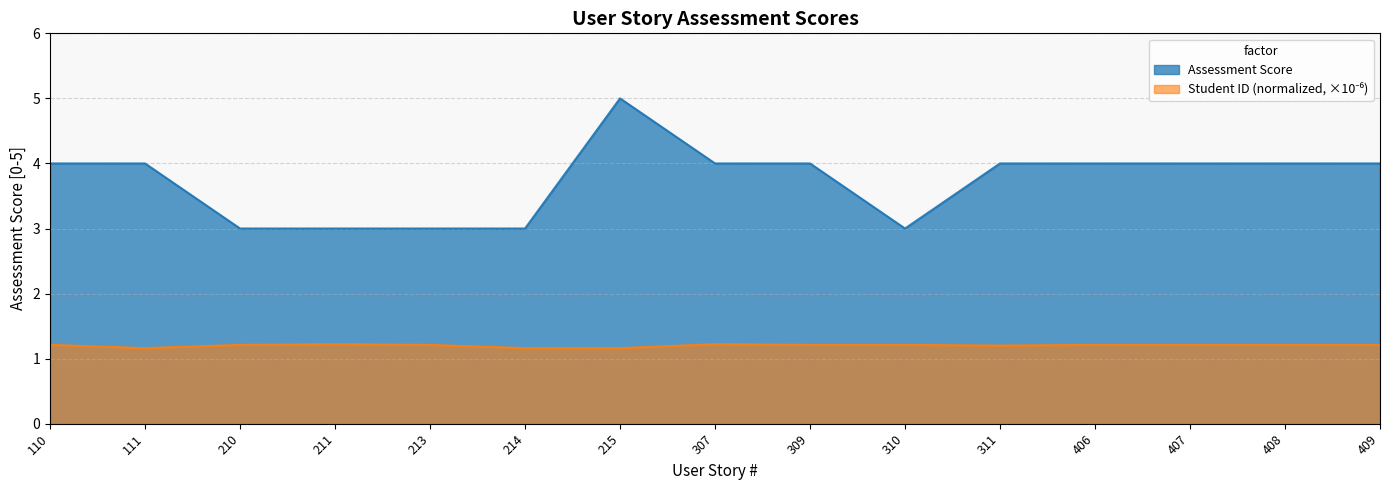

True or false: Assessment Score and Student ID intersect in this chart.

False